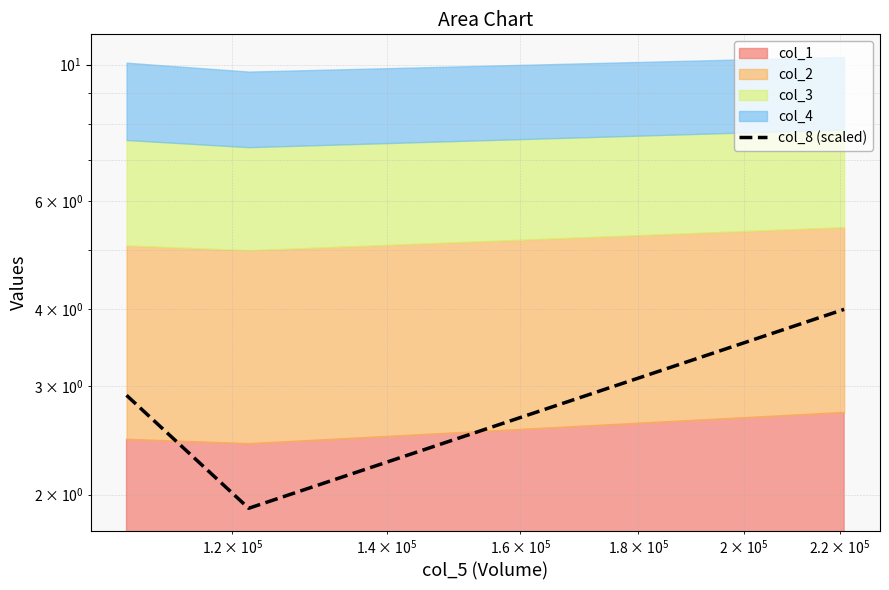

What is the difference between the maximum and second lowest values?

1.1